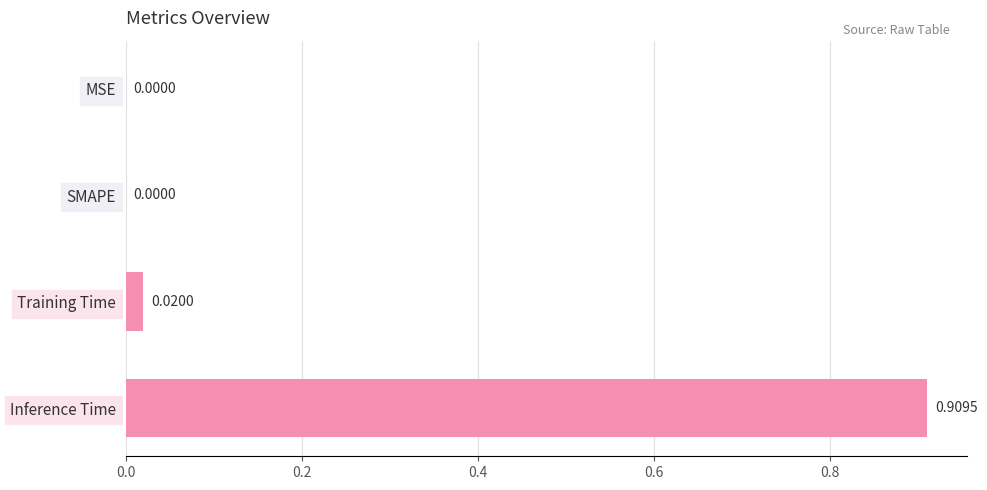

Between Inference Time and SMAPE, which is larger?

Inference Time